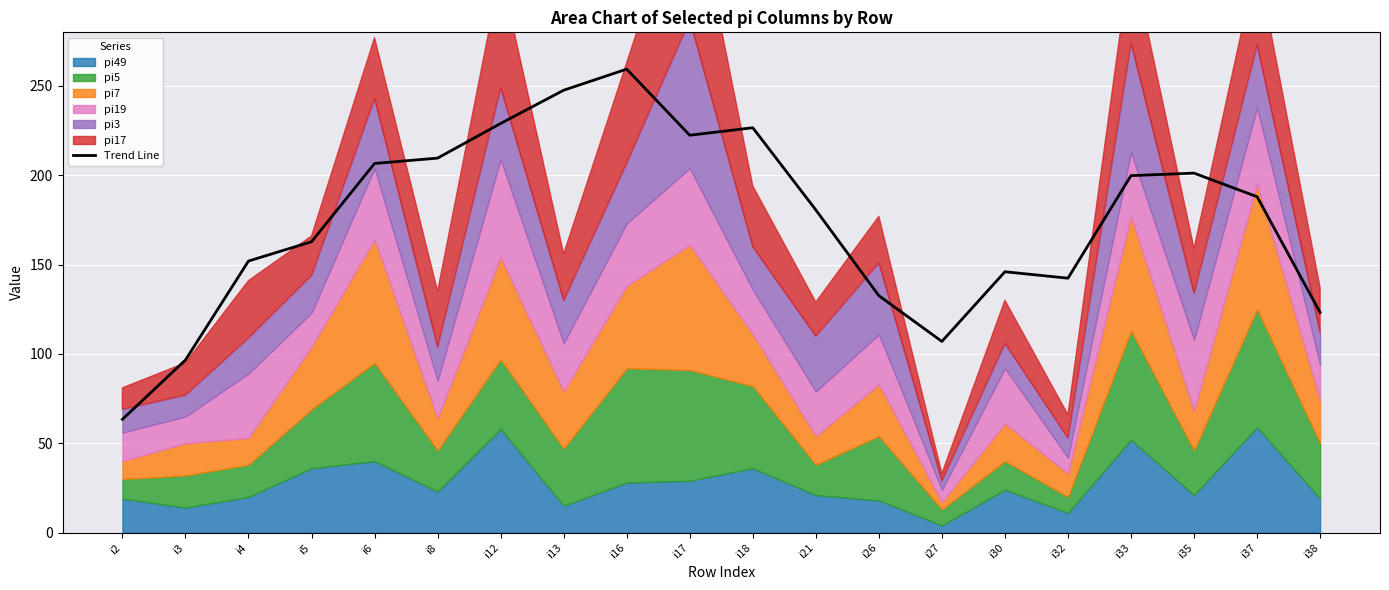

What is the maximum value for Trend Line?

259.4